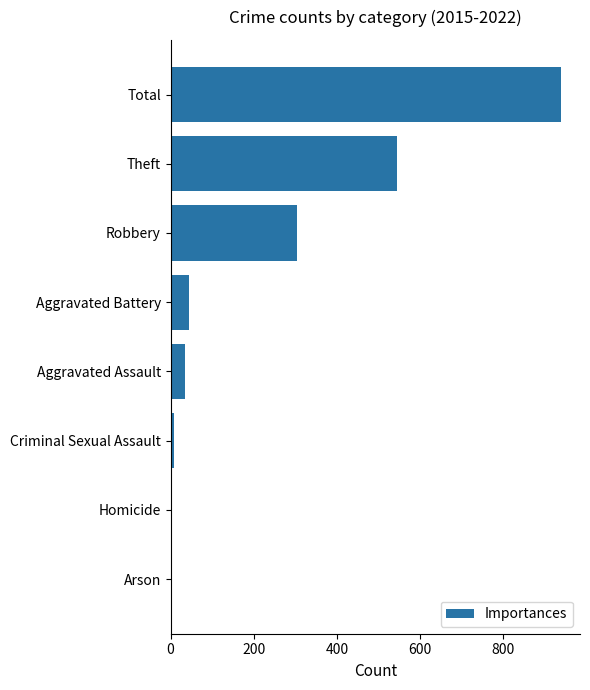

What is the change in value from Robbery to Aggravated Battery?

-258